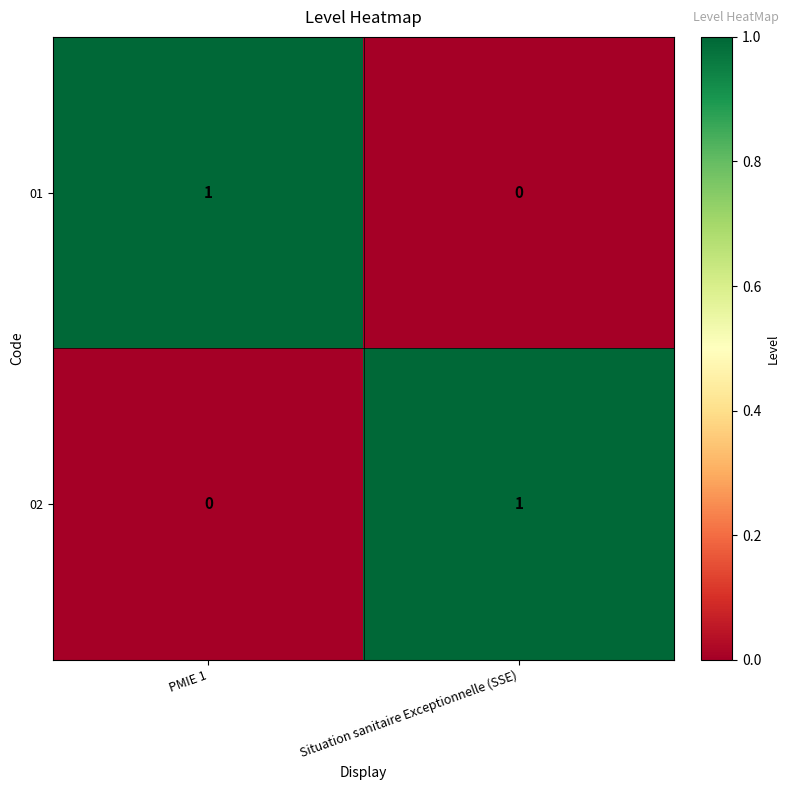

At which label is 02 closest to 0?

PMIE 1